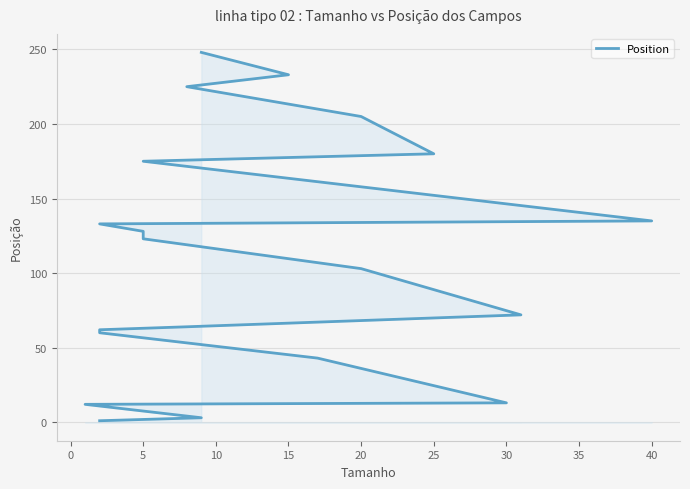

What is the greatest value displayed?

248